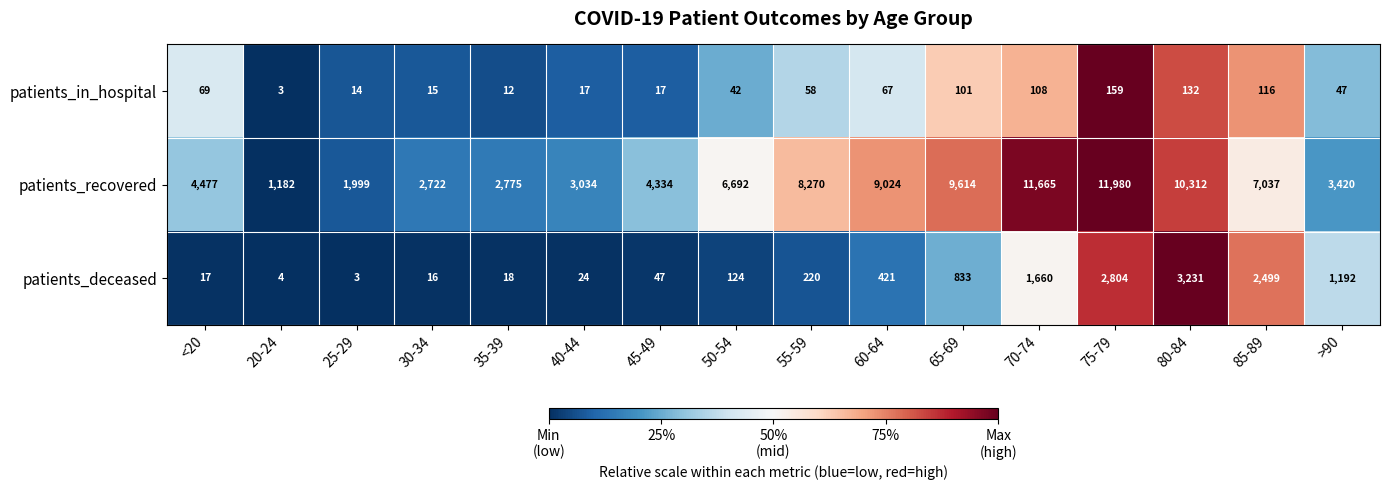

What is the difference between the highest and lowest values at 25-29?

1996